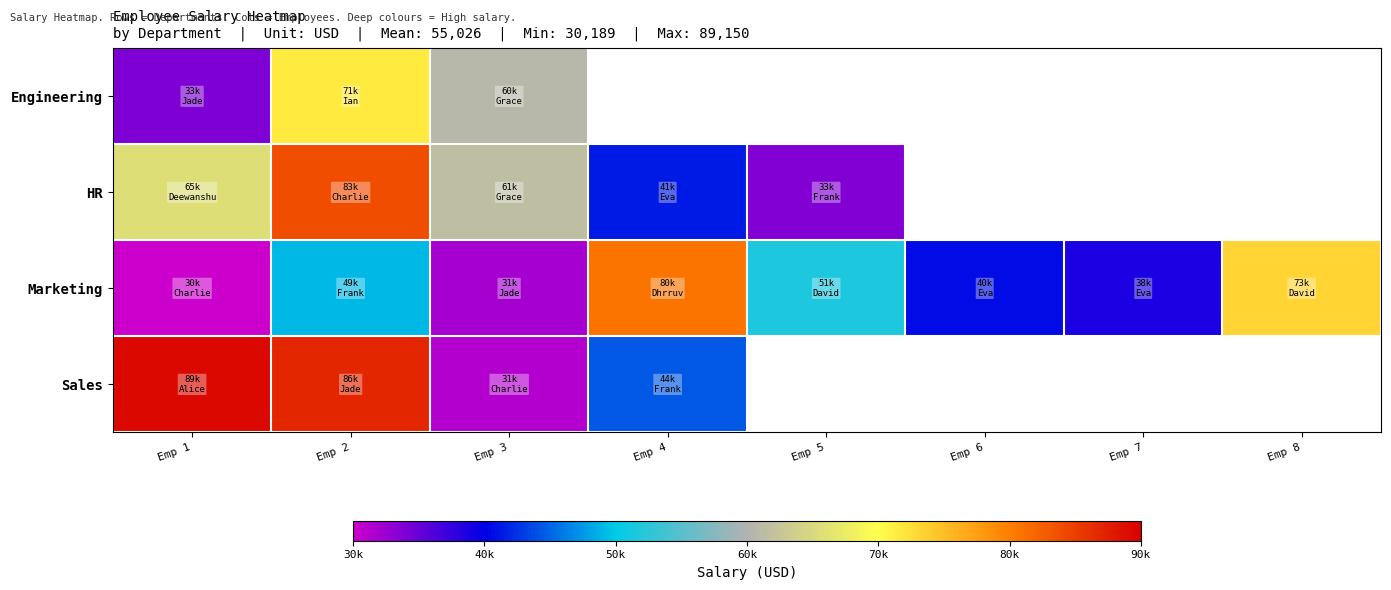

What is the difference between the highest and lowest values at Emp 1?

58961.0